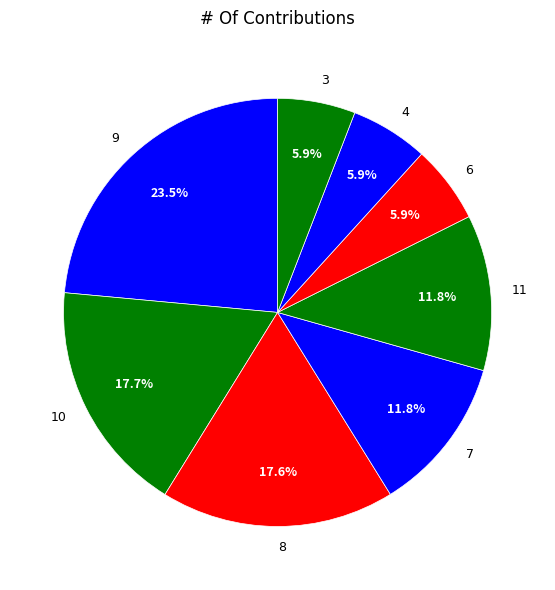

What is the ratio of the value at 3 to the value at 10?

0.3